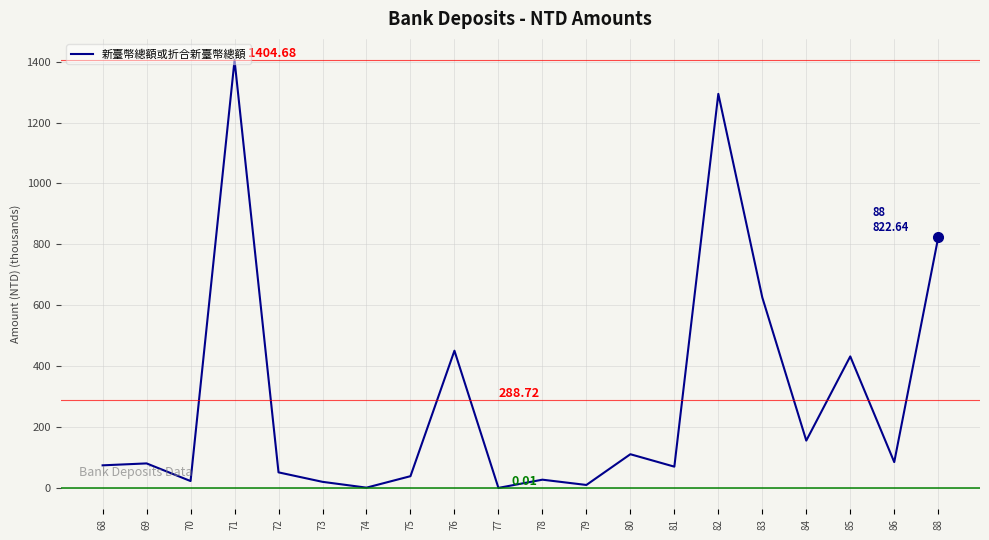

What is the difference between the maximum and minimum values?

1404.7